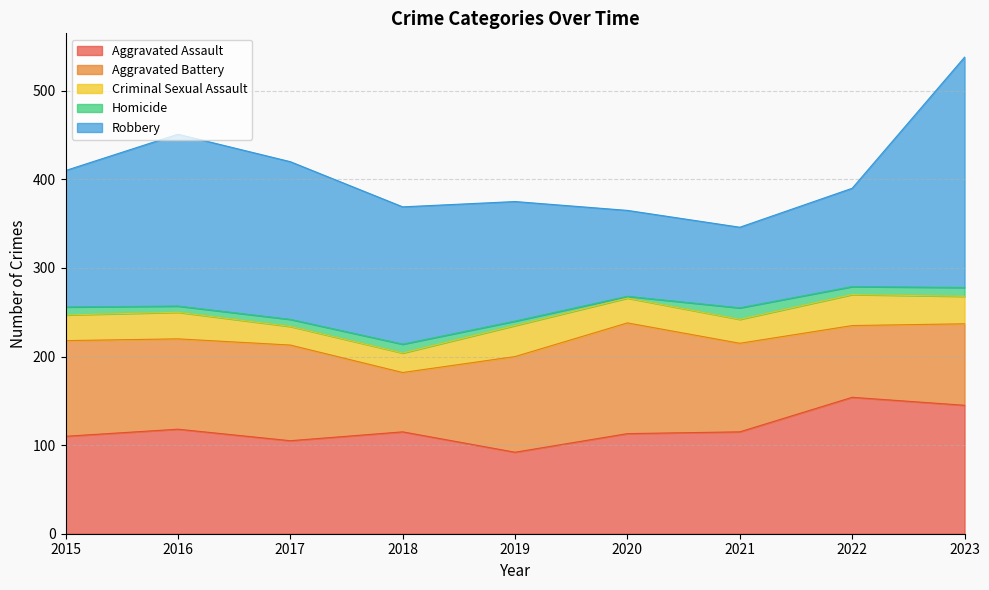

Reading left to right, transcribe all the data shown in this chart.

Aggravated Assault: 2015=110	2016=118	2017=105	2018=115	2019=92	2020=113	2021=115	2022=154	2023=145
Aggravated Battery: 2015=108	2016=102	2017=108	2018=67	2019=108	2020=125	2021=100	2022=81	2023=92
Criminal Sexual Assault: 2015=29	2016=30	2017=21	2018=22	2019=35	2020=28	2021=27	2022=35	2023=31
Homicide: 2015=9	2016=7	2017=8	2018=10	2019=5	2020=2	2021=13	2022=9	2023=10
Robbery: 2015=154	2016=194	2017=178	2018=155	2019=135	2020=97	2021=91	2022=111	2023=260